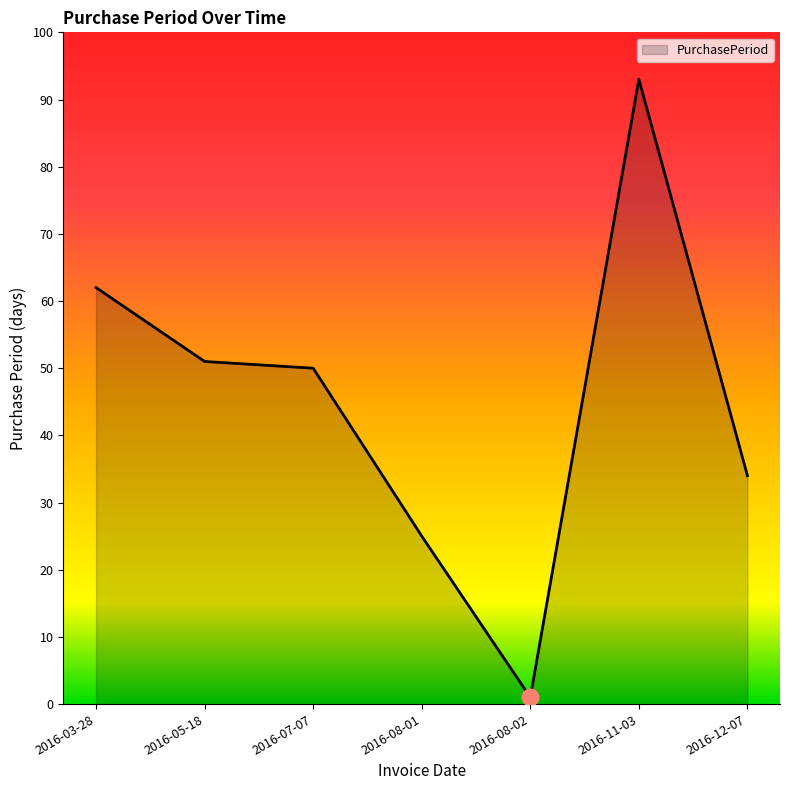

The value at 2016-08-01 is 42. True or false?

False